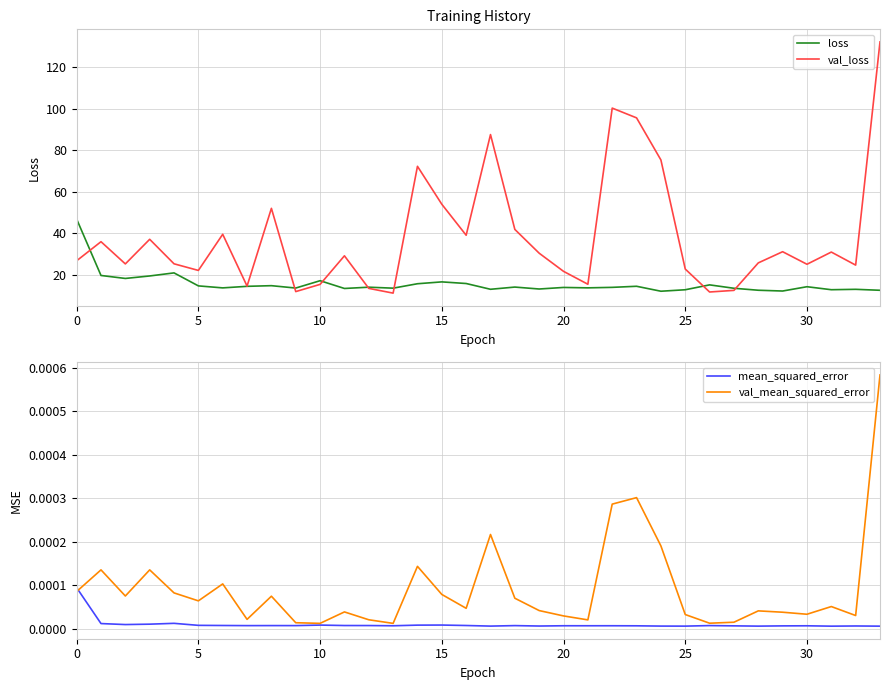

What are all the series names shown in the legend?

loss, val_loss, mean_squared_error, val_mean_squared_error